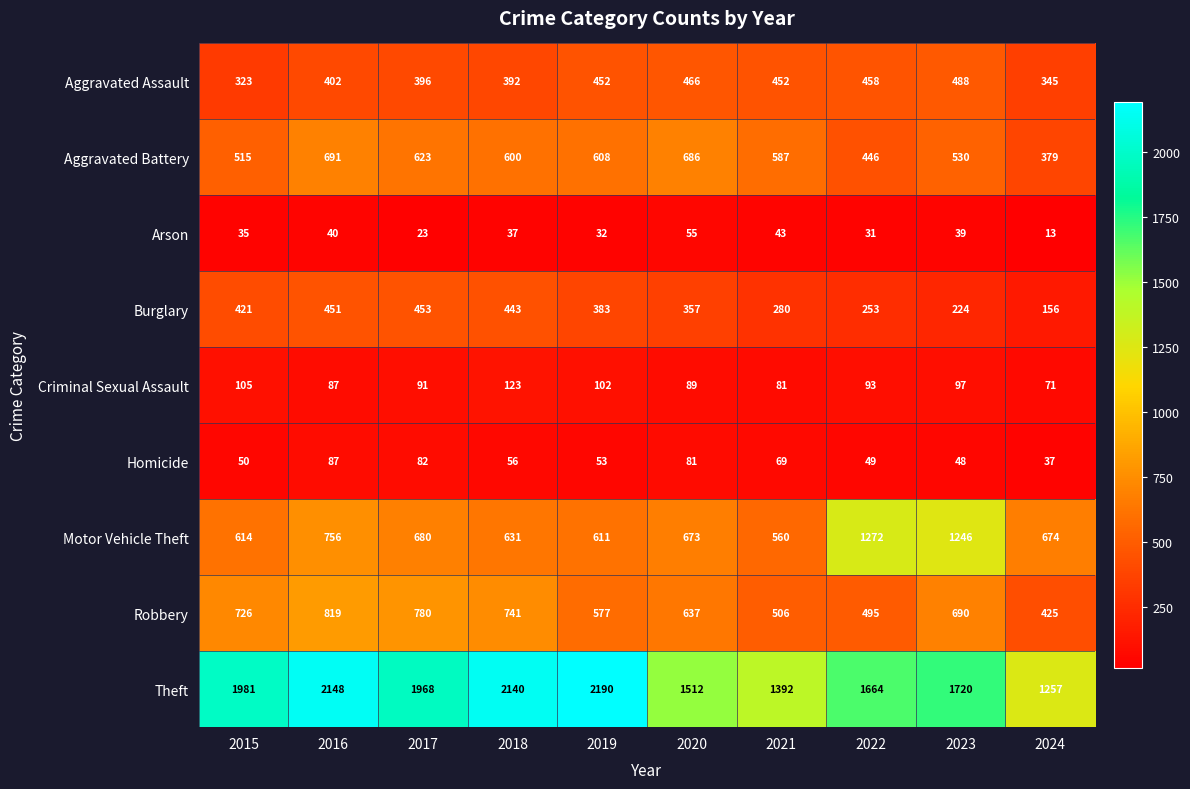

What is the difference between the highest and lowest values at 2015?

1946